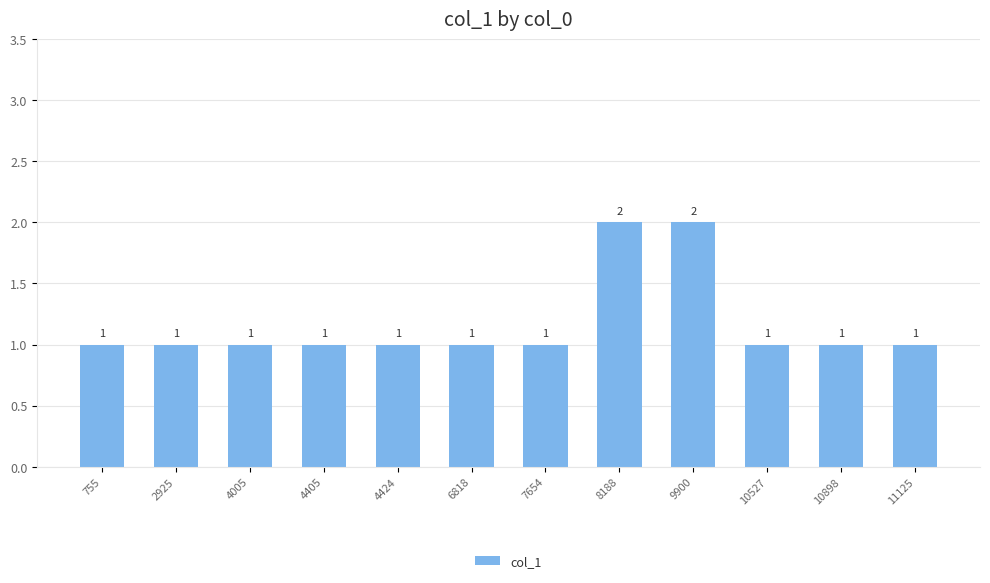

What is the difference between the maximum and minimum values?

1